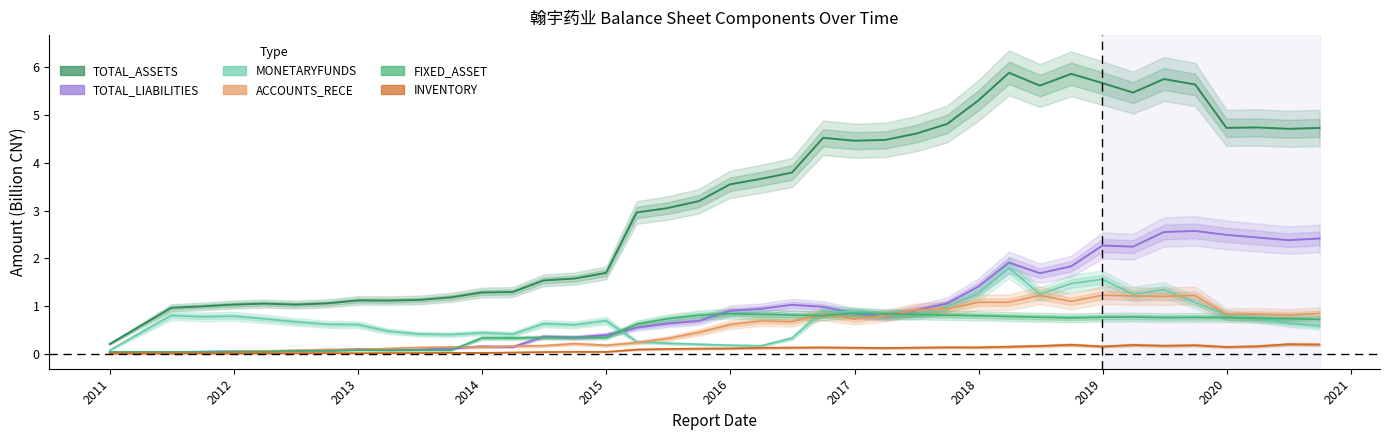

Reading right to left, list all the values displayed in this chart.

TOTAL_ASSETS: 4.7	4.7	4.7	4.7	5.6	5.7	5.5	5.7	5.9	5.6	5.9	5.3	4.8	4.6	4.5	4.5	4.5	3.8	3.7	3.5	3.2	3.1	3.0	1.7	1.6	1.5	1.3	1.3	1.2	1.1	1.1	1.1	1.1	1.0	1.1	1.0	1.0	1.0	0.2
FIXED_ASSET: 0.7	0.7	0.7	0.8	0.8	0.8	0.8	0.8	0.8	0.8	0.8	0.8	0.8	0.8	0.8	0.9	0.8	0.8	0.8	0.8	0.8	0.7	0.6	0.3	0.3	0.4	0.3	0.3	0.1	0.1	0.1	0.1	0.1	0.1	0.1	0.0	0.0	0.0	0.0
MONETARYFUNDS: 0.6	0.6	0.7	0.8	1.1	1.3	1.3	1.6	1.5	1.3	1.8	1.3	1.0	0.8	0.8	0.9	0.9	0.3	0.2	0.2	0.2	0.2	0.3	0.7	0.6	0.6	0.4	0.4	0.4	0.4	0.5	0.6	0.6	0.7	0.7	0.8	0.8	0.8	0.1
ACCOUNTS_RECE: 0.9	0.8	0.8	0.8	1.2	1.2	1.2	1.2	1.1	1.2	1.1	1.1	0.9	0.9	0.8	0.7	0.8	0.7	0.7	0.6	0.5	0.3	0.2	0.2	0.2	0.2	0.2	0.1	0.1	0.1	0.1	0.1	0.1	0.1	0.1	0.1	0.0	0.0	0.0
INVENTORY: 0.2	0.2	0.2	0.2	0.2	0.2	0.2	0.2	0.2	0.2	0.2	0.1	0.1	0.1	0.1	0.1	0.1	0.1	0.1	0.1	0.1	0.1	0.1	0.0	0.1	0.0	0.0	0.0	0.0	0.0	0.0	0.0	0.0	0.0	0.0	0.0	0.0	0.0	0.0
TOTAL_LIABILITIES: 2.4	2.4	2.4	2.5	2.6	2.6	2.2	2.3	1.8	1.7	1.9	1.4	1.1	0.9	0.8	0.9	1.0	1.0	0.9	0.9	0.7	0.6	0.6	0.4	0.3	0.4	0.2	0.2	0.1	0.1	0.1	0.1	0.1	0.1	0.1	0.1	0.1	0.0	0.0